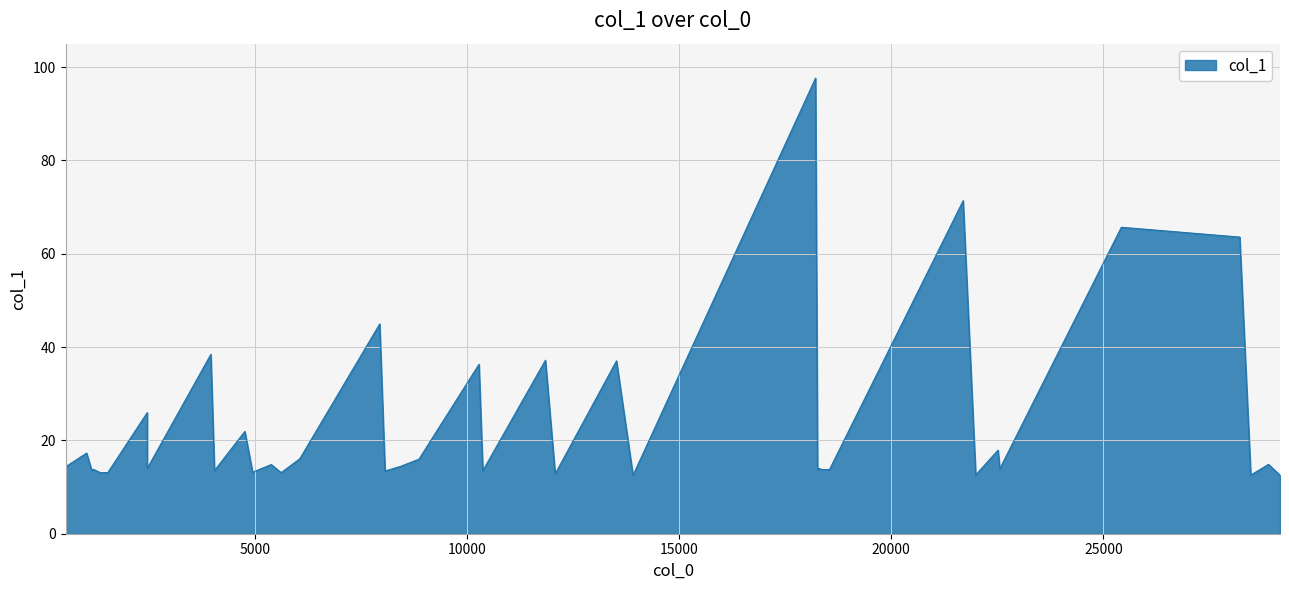

How many data points are above 14?

19